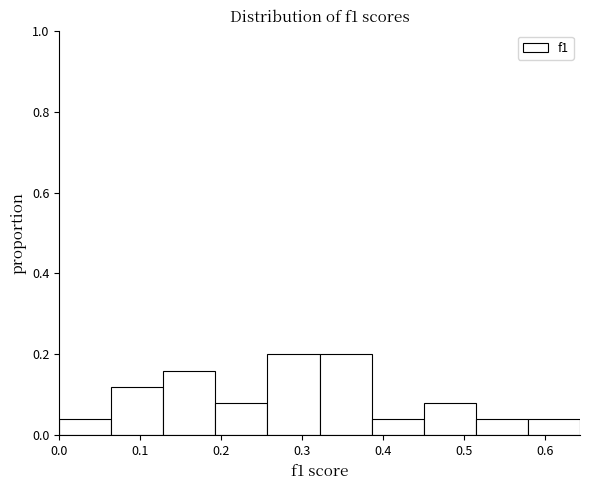

Reading left to right, list every bar in this chart as the range it spans on the x-axis followed by its height. Neither the bar edges nor the heights are printed on the chart, so give them approximately, as read against the axes.

0.00 to 0.06: 0.04
0.06 to 0.13: 0.12
0.13 to 0.19: 0.16
0.19 to 0.26: 0.08
0.26 to 0.32: 0.20
0.32 to 0.39: 0.20
0.39 to 0.45: 0.04
0.45 to 0.51: 0.08
0.51 to 0.58: 0.04
0.58 to 0.64: 0.04